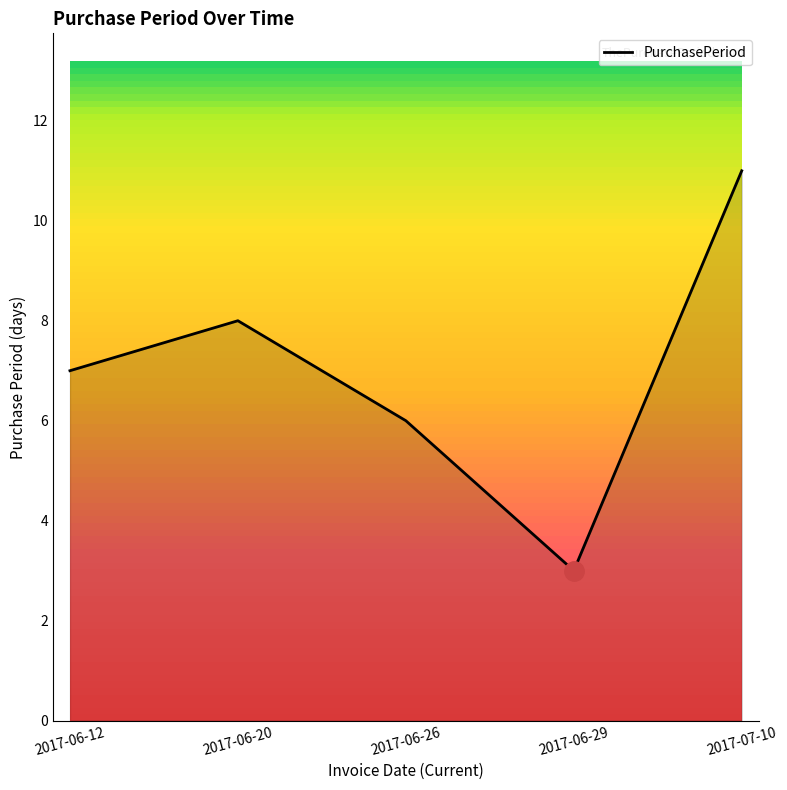

Does the chart display data point markers on the line(s)?

No